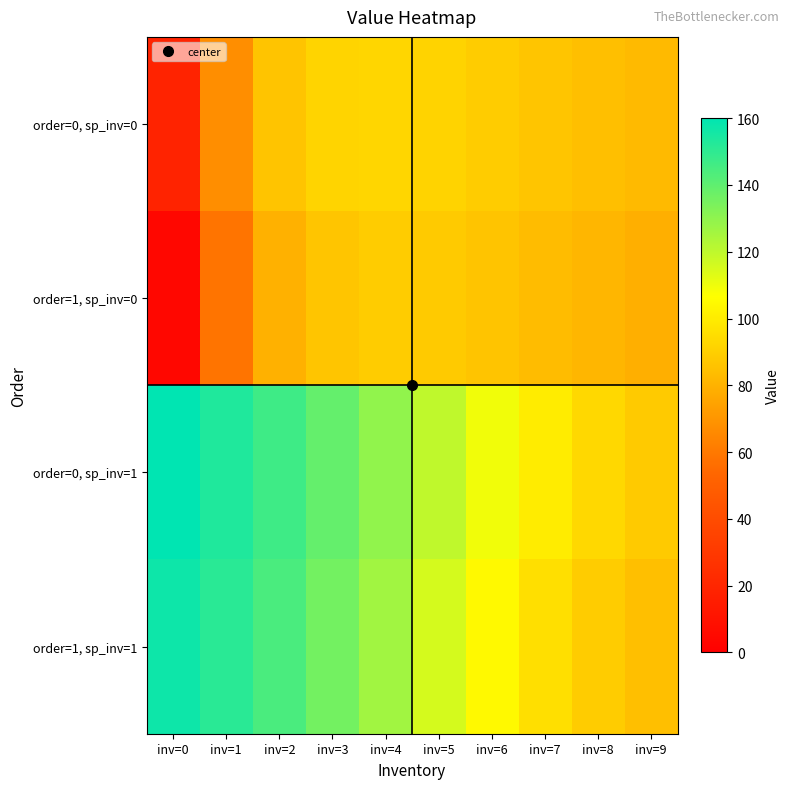

What is the maximum value shown in the chart?

160.0